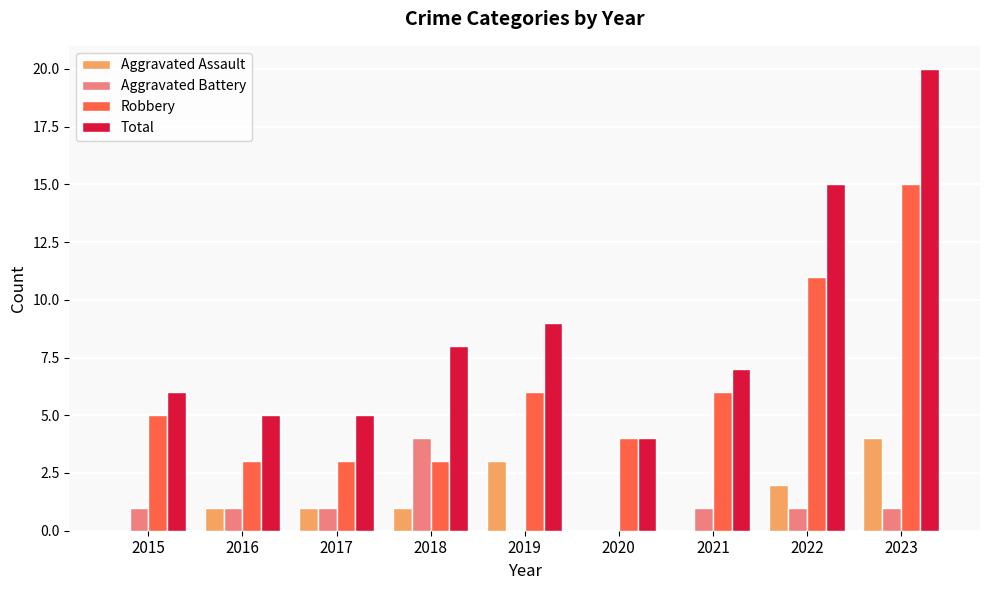

How many groups of bars are there?

9